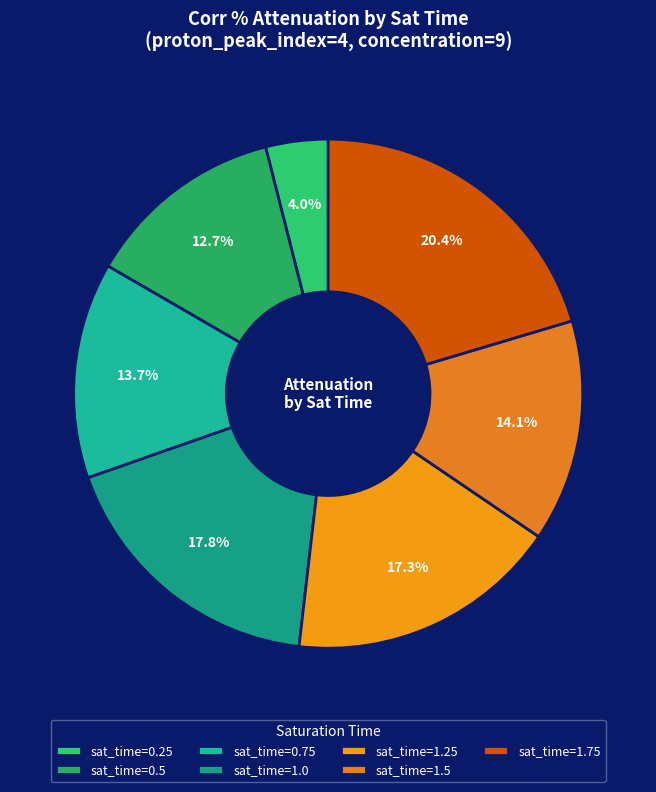

Is there any slice that represents more than half of the pie?

No